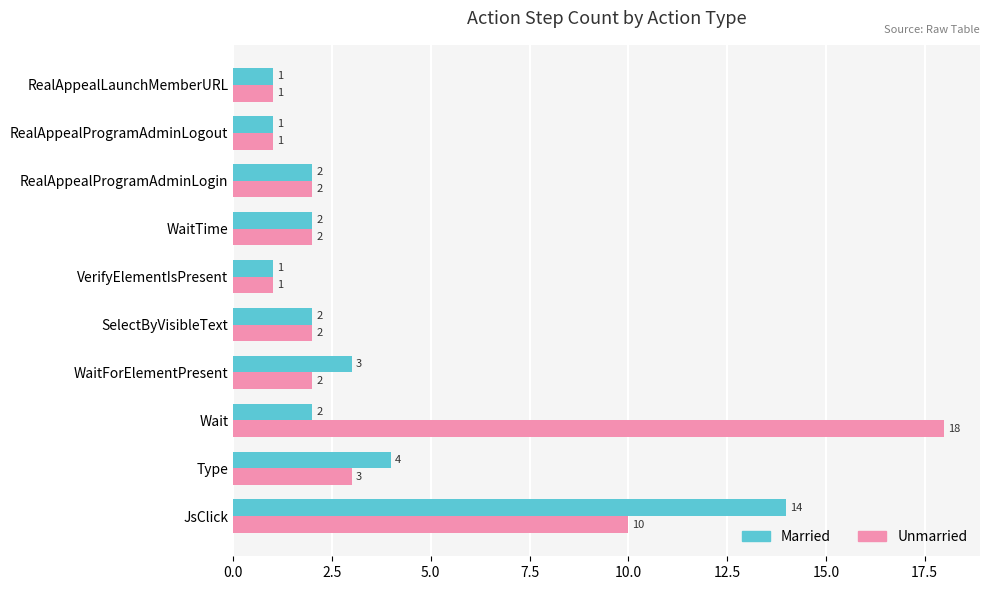

Which series has the largest range (max minus min)?

Unmarried